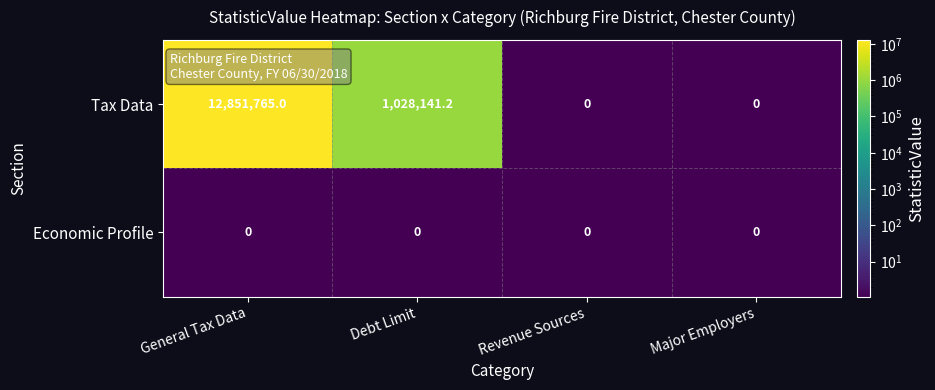

List the series in order of their overall mean, highest first.

Tax Data, Economic Profile